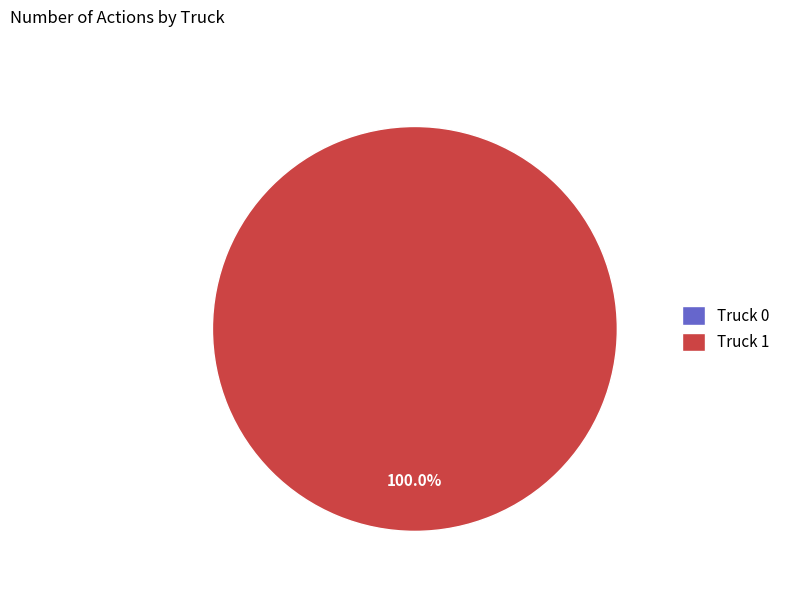

How many slices are in this pie chart?

2